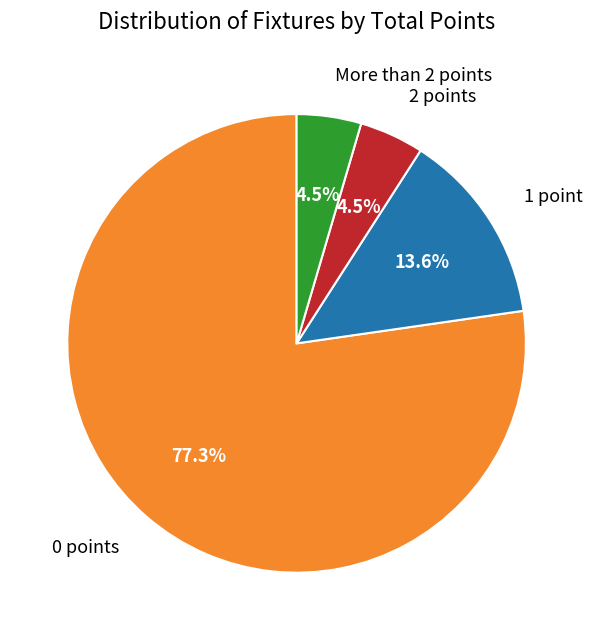

Does any single category account for the majority?

Yes